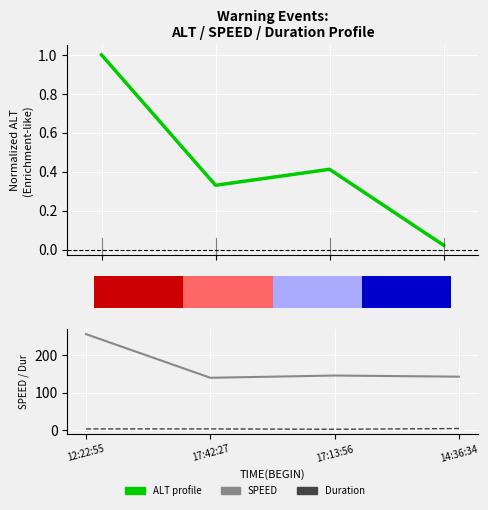

At which label does ALT profile reach its minimum?

14:36:34